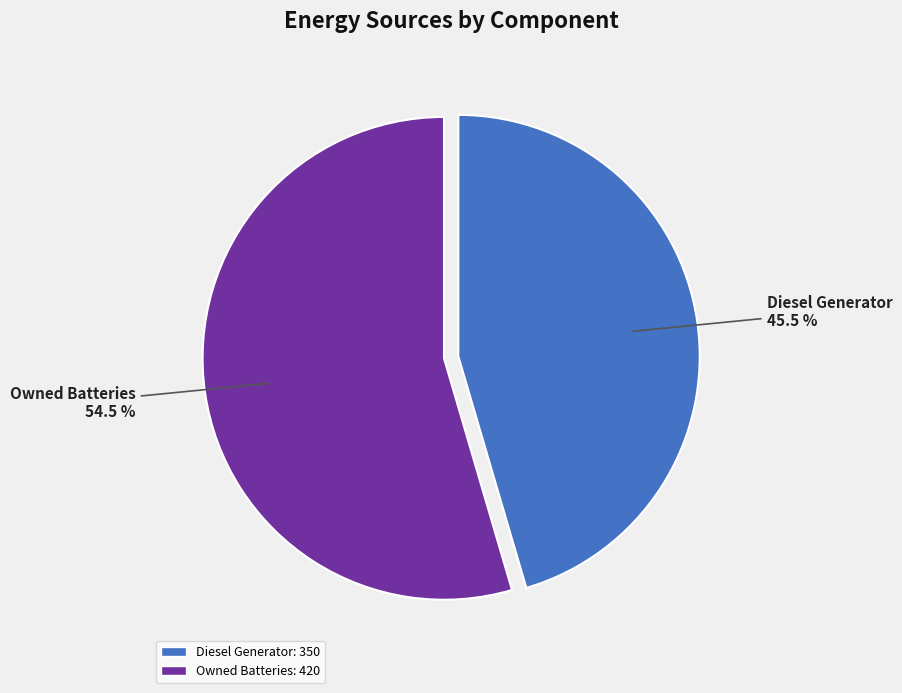

Does any single category account for the majority?

Yes